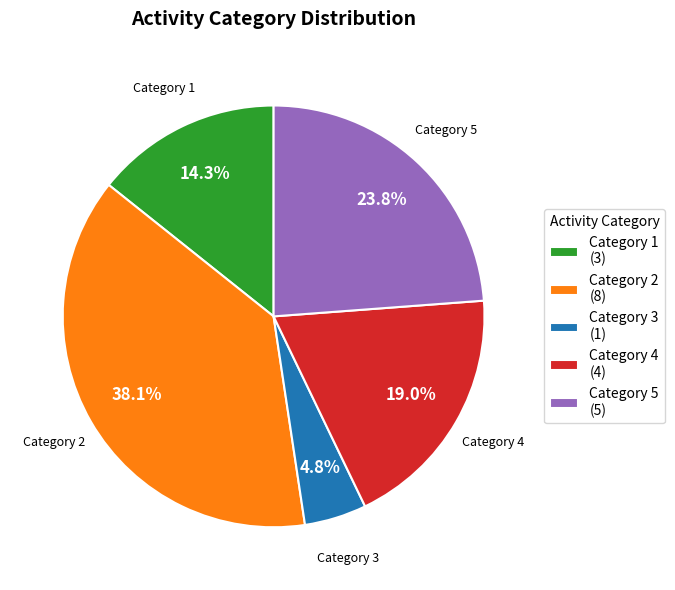

How many slices are in this pie chart?

5